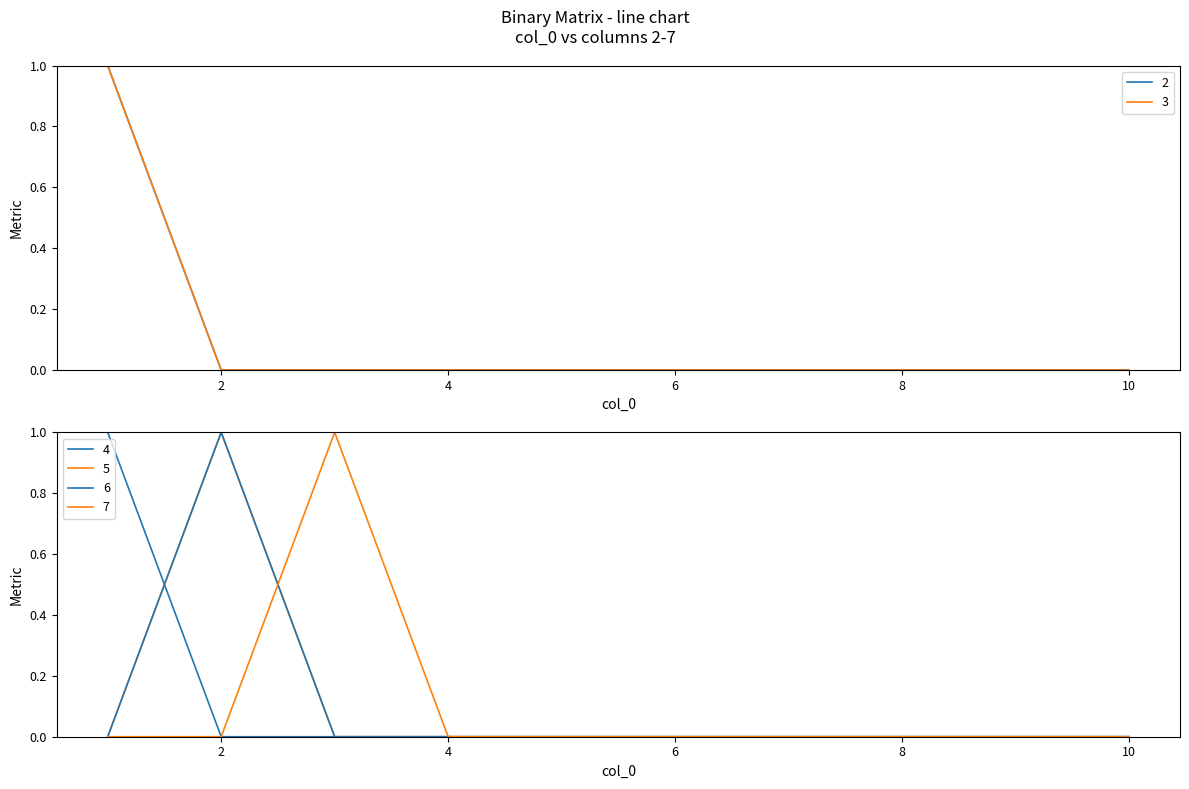

Reading left to right, what are all the values shown in this chart?

2: 1=1	2=0	3=0	4=0	5=0	6=0	7=0	8=0	9=0	10=0
3: 1=1	2=0	3=0	4=0	5=0	6=0	7=0	8=0	9=0	10=0
4: 1=1	2=0	3=0	4=0	5=0	6=0	7=0	8=0	9=0	10=0
5: 1=0	2=1	3=0	4=0	5=0	6=0	7=0	8=0	9=0	10=0
6: 1=0	2=1	3=0	4=0	5=0	6=0	7=0	8=0	9=0	10=0
7: 1=0	2=0	3=1	4=0	5=0	6=0	7=0	8=0	9=0	10=0